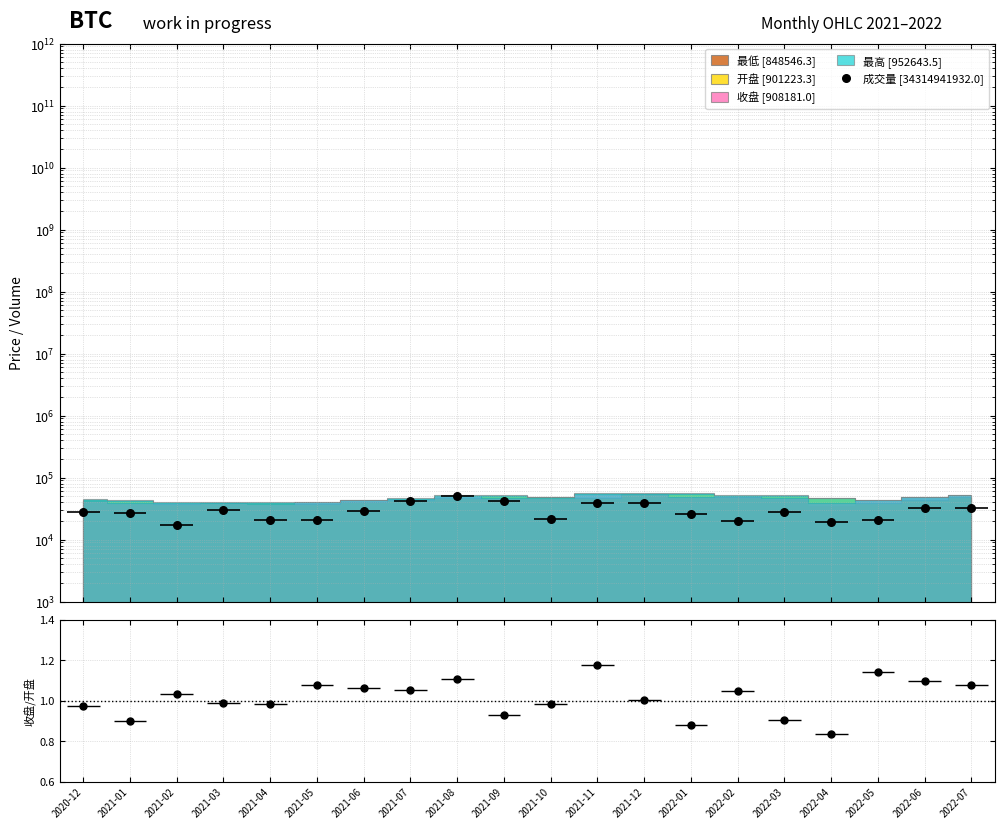

At how many categories does at least one series exceed 31524?

7